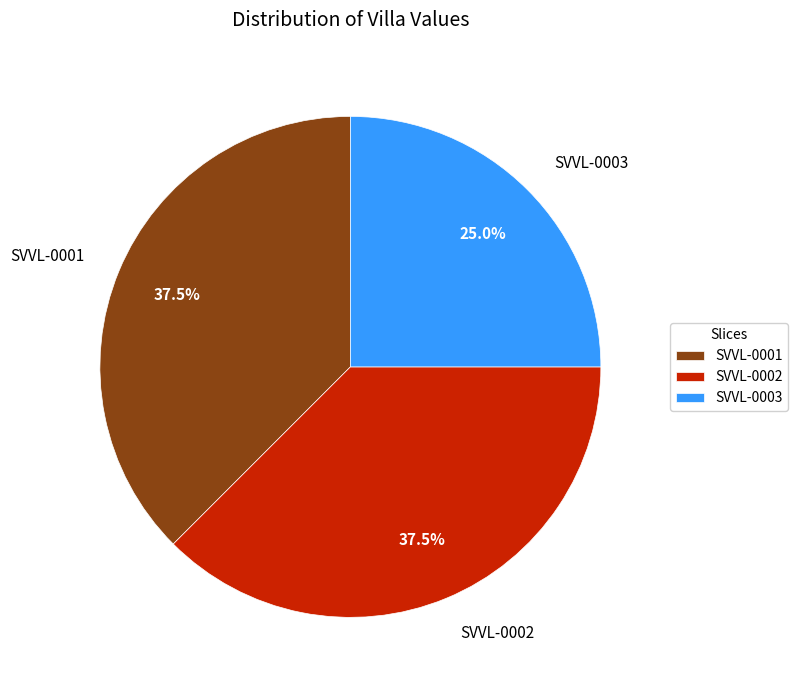

To the nearest percent, what is the average slice percentage?

33%